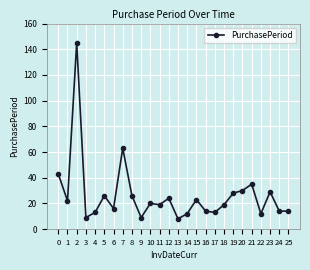

Where is the first local maximum?

2